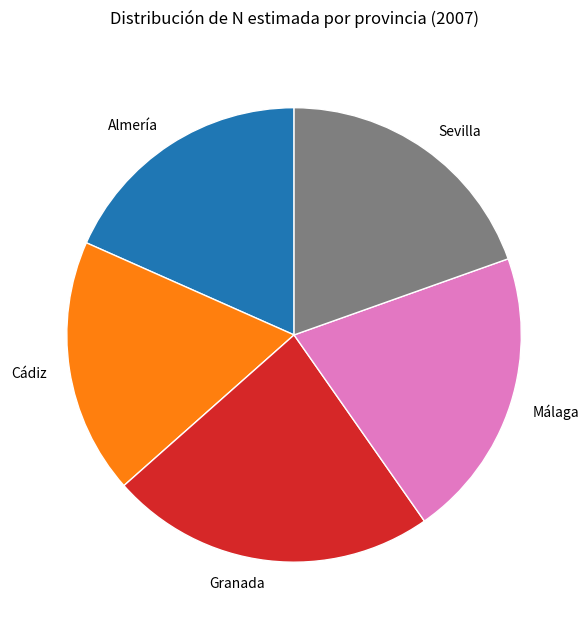

Between Granada and Cádiz, which is larger?

Granada